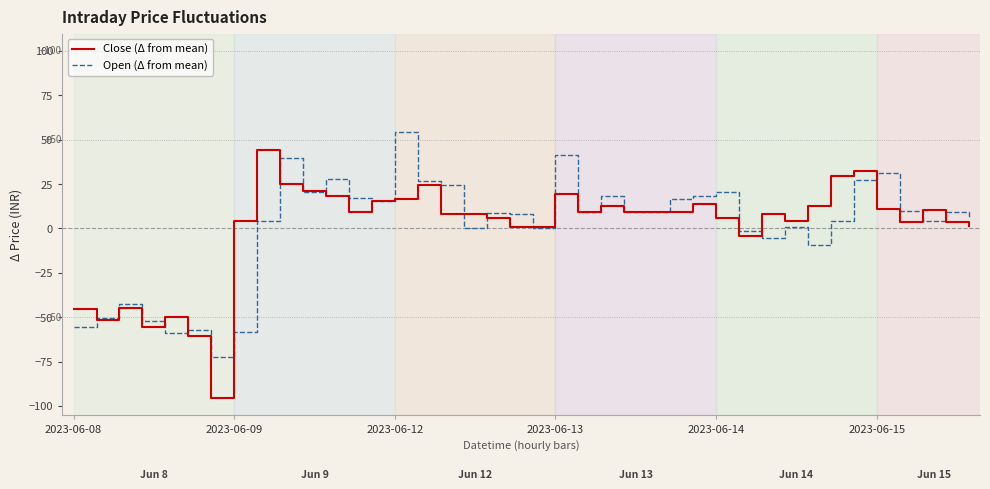

Which series has the largest range (max minus min)?

Close (Δ from mean)